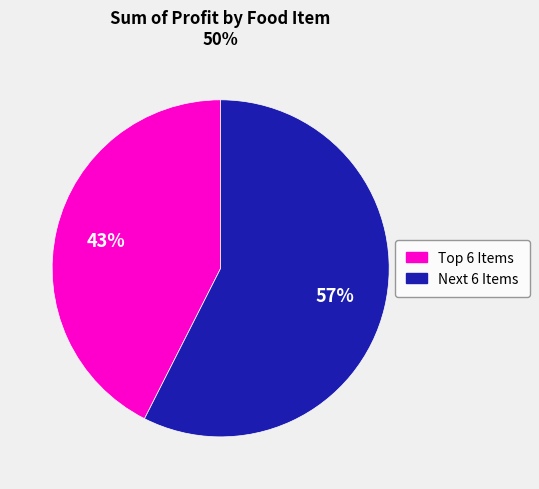

Count the number of slices in the pie.

2